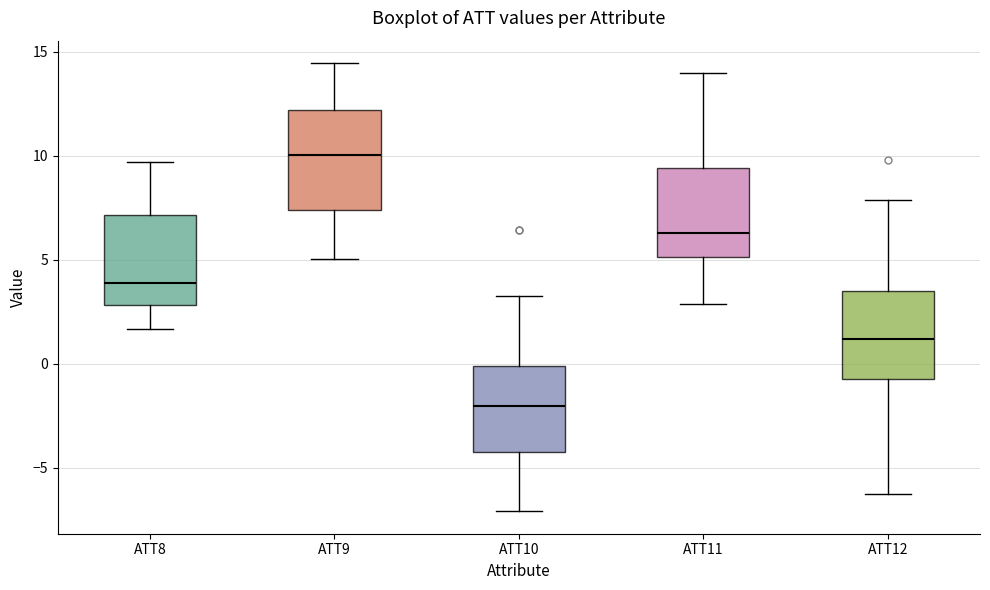

Reading left to right, read every box against the y-axis: the position of its median line, the range the box covers, and the ends of its whiskers. The values are not printed on the chart, so give them approximately, as read against the axis.

ATT8: median 4.0, box 3.0 to 7.0, whiskers 1.5 to 9.5
ATT9: median 10.0, box 7.5 to 12.0, whiskers 5.0 to 14.5
ATT10: median -2.0, box -4.0 to 0.0, whiskers -7.0 to 3.0
ATT11: median 6.5, box 5.0 to 9.5, whiskers 3.0 to 14.0
ATT12: median 1.0, box -0.5 to 3.5, whiskers -6.0 to 8.0